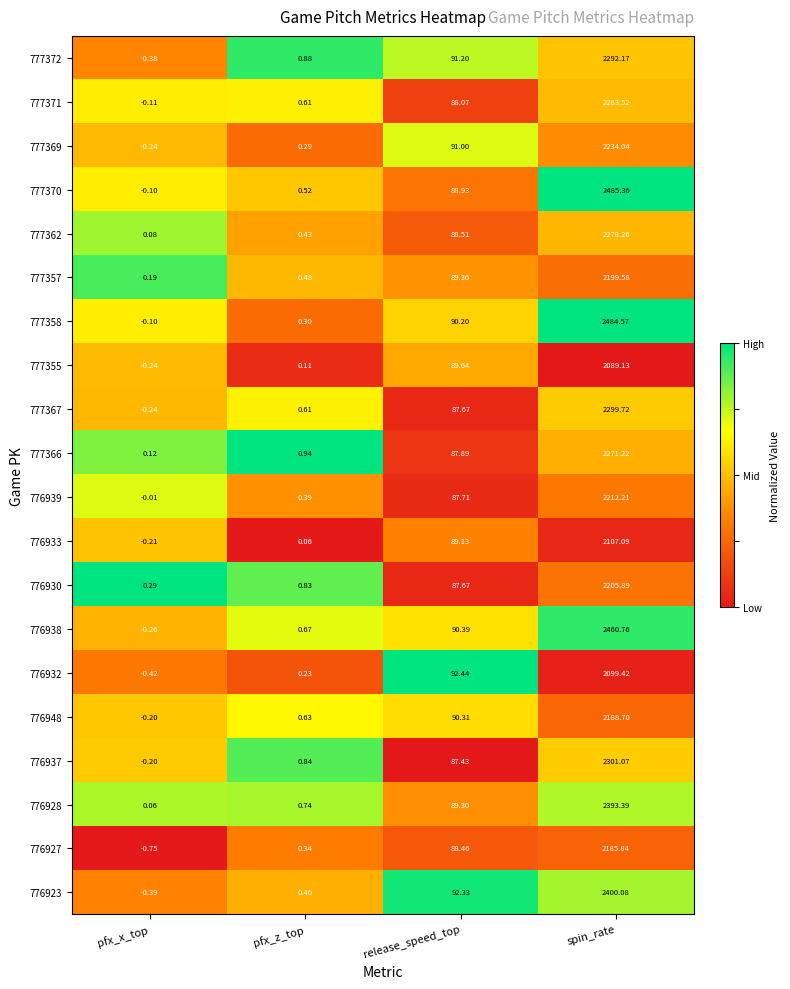

Which category has the highest value across all series?

spin_rate